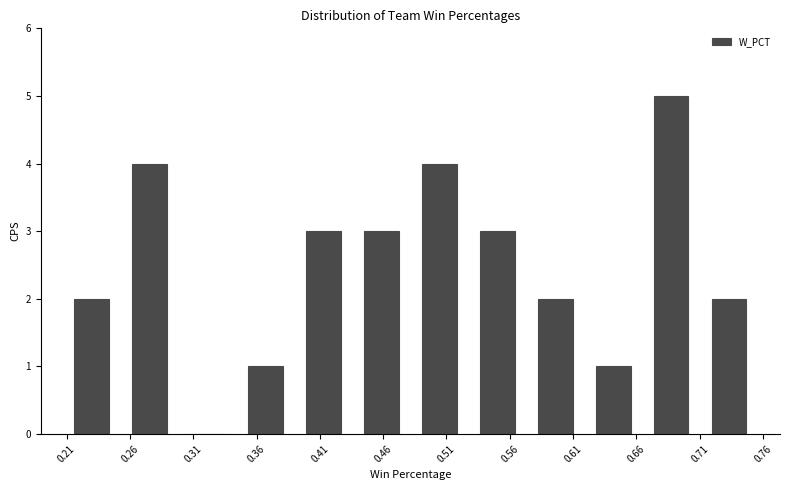

How tall is the bar that spans 0.710 to 0.755 on the x-axis? Neither the bar edges nor the heights are printed on the chart, so give them approximately, as read against the axes.

2